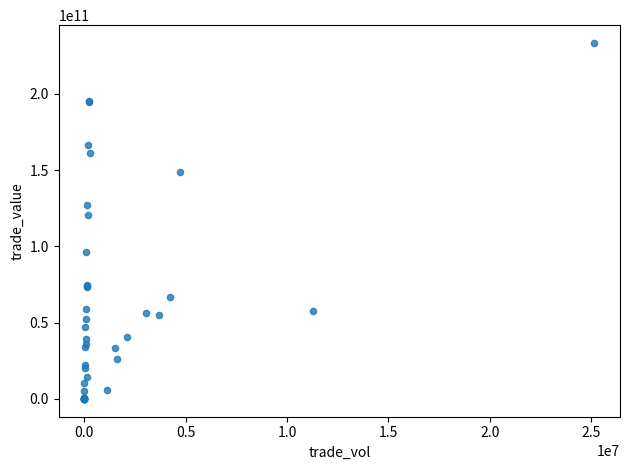

What Y value in the scatter plot is closest to 116701786631?

120835142824